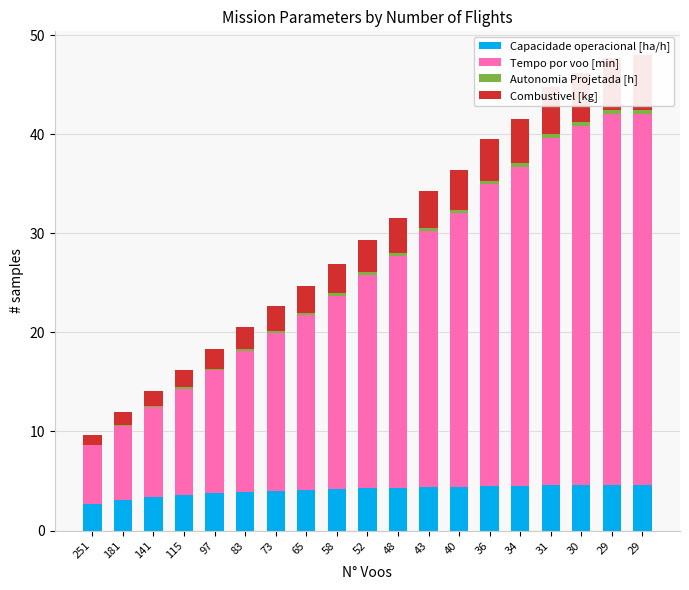

What is the difference between the maximum and second lowest values in the Capacidade operacional [ha/h] series?

1.5